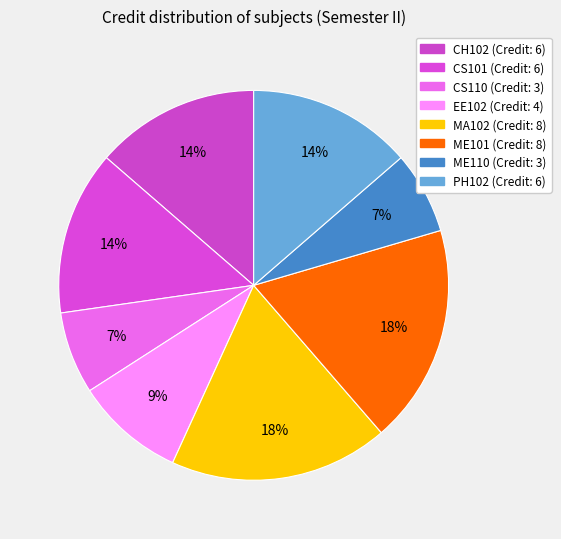

Is MA102 the majority of the pie?

No